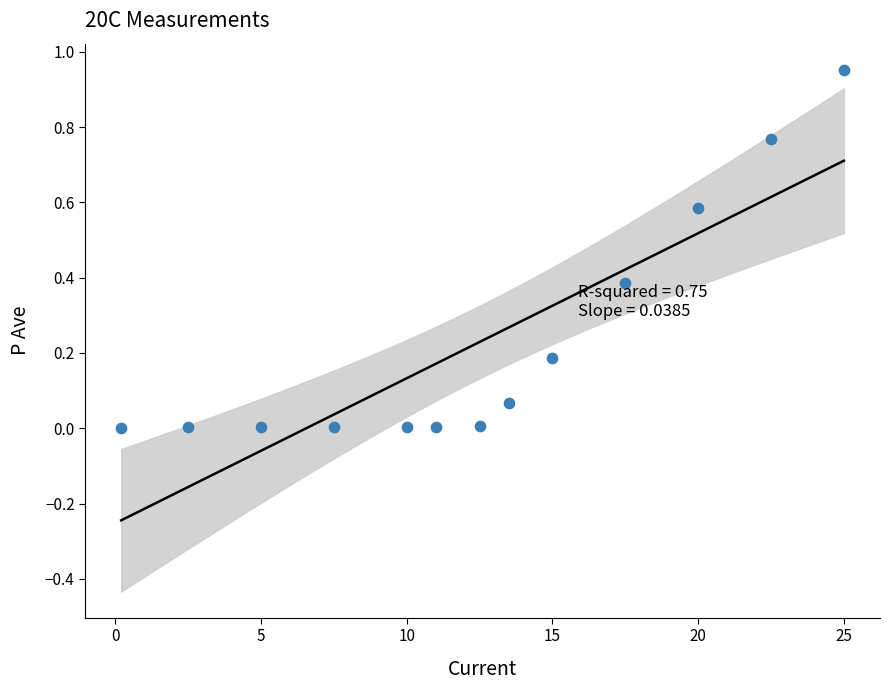

What is the range of X values (max minus min)?

24.8